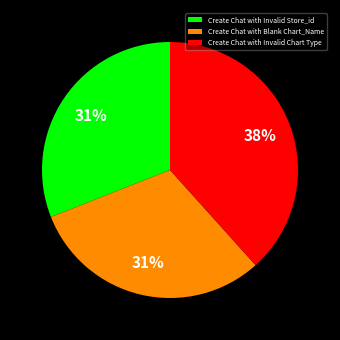

Is the sum of Create Chat with Invalid Store_id and Create Chat with Invalid Chart Type greater than half?

Yes